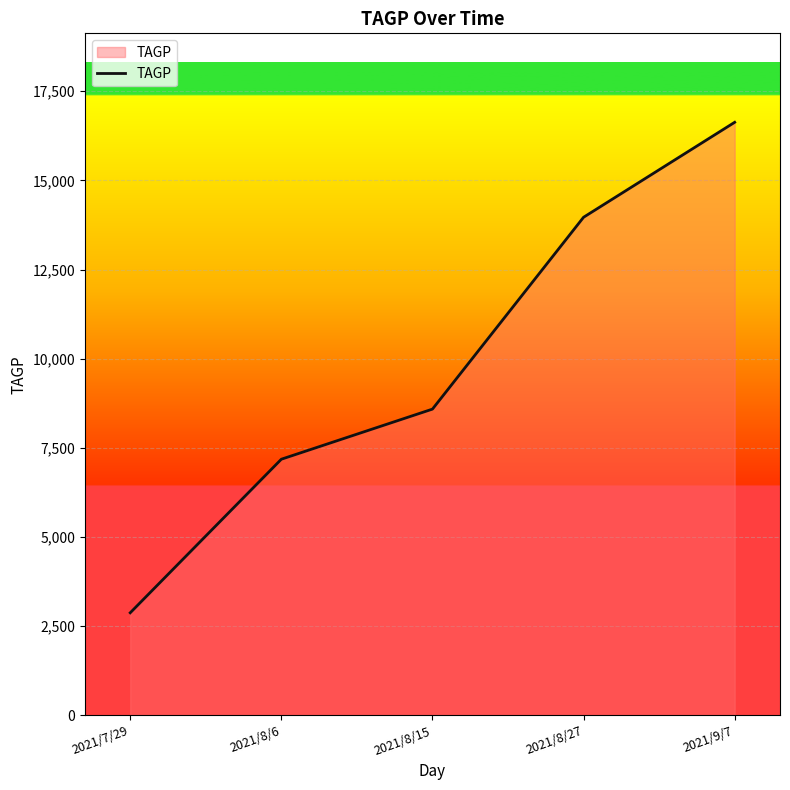

Read the value at 2021/8/6.

7182.0